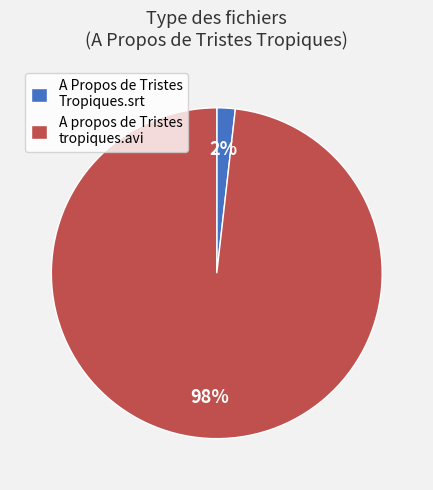

To the nearest percent, what portion does A Propos de Tristes Tropiques.srt represent?

2%